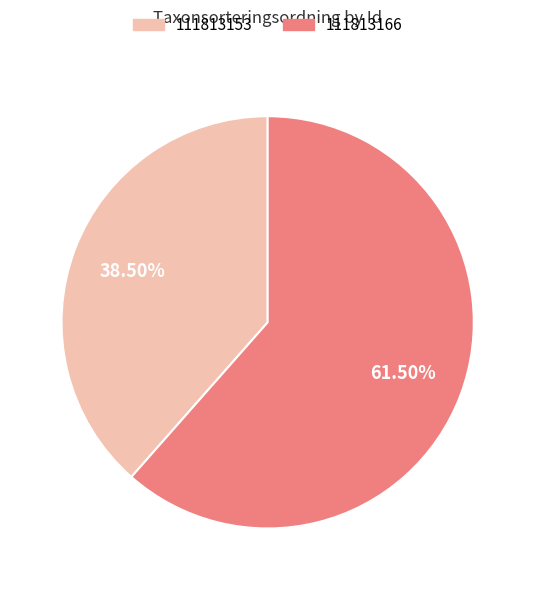

Between 111813153 and 111813166, which is larger?

111813166